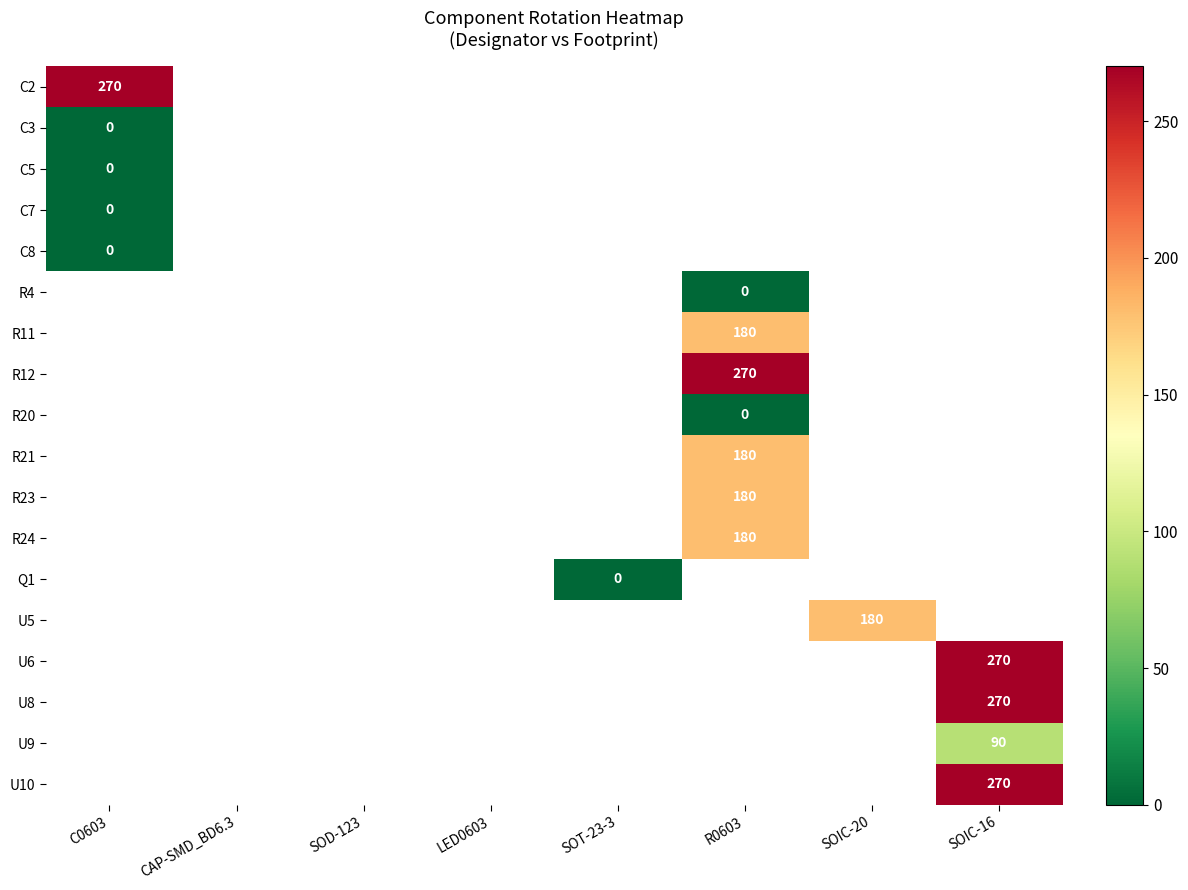

Count the number of categories in the chart.

8